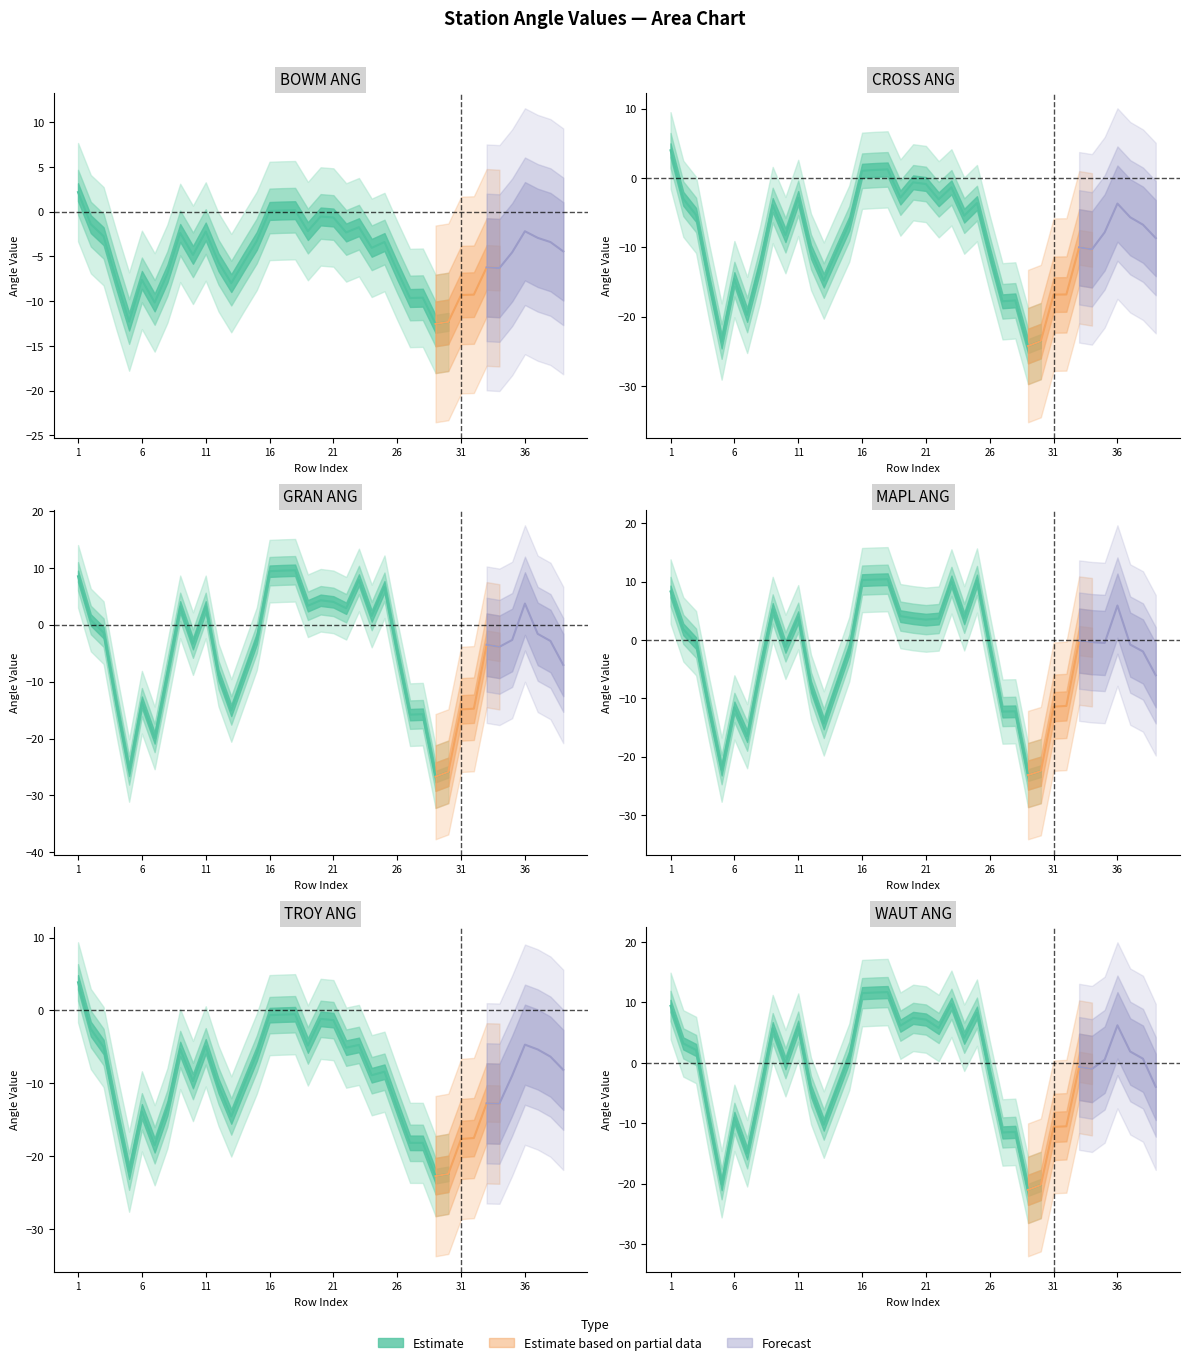

At which label does MAPL_ANG first exceed -8?

1